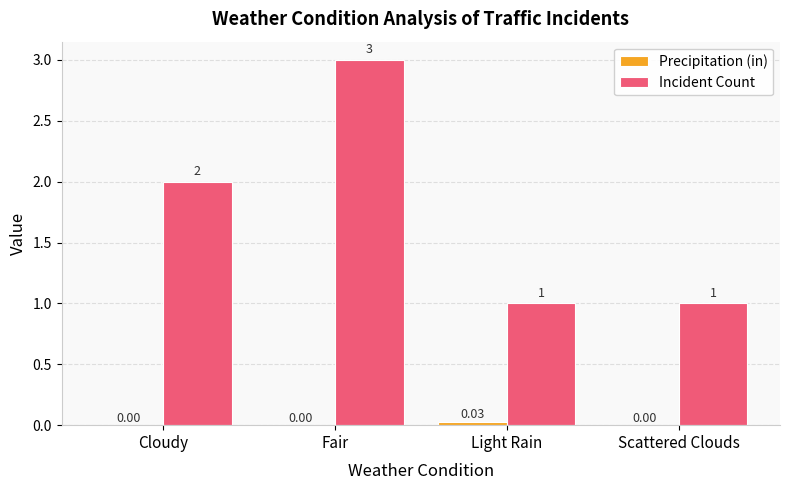

Where is Incident Count nearest to the value 2?

Cloudy